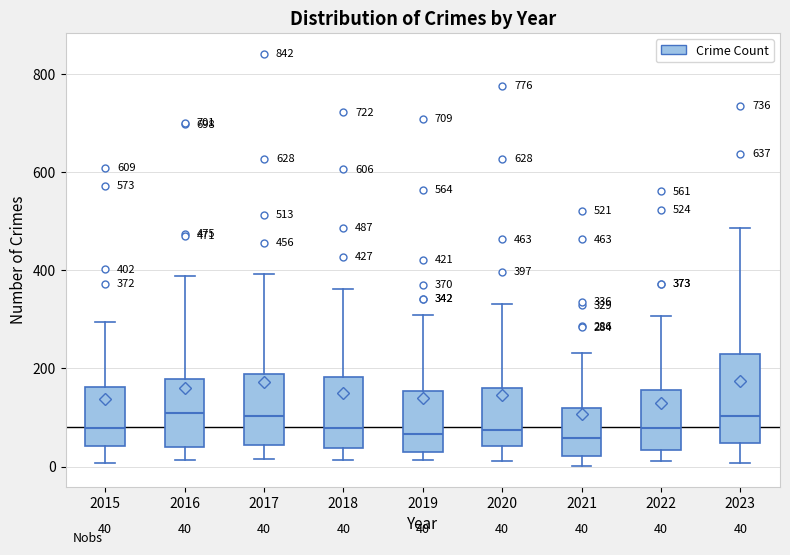

Which box is the tallest, from its lower edge to its upper edge?

2023